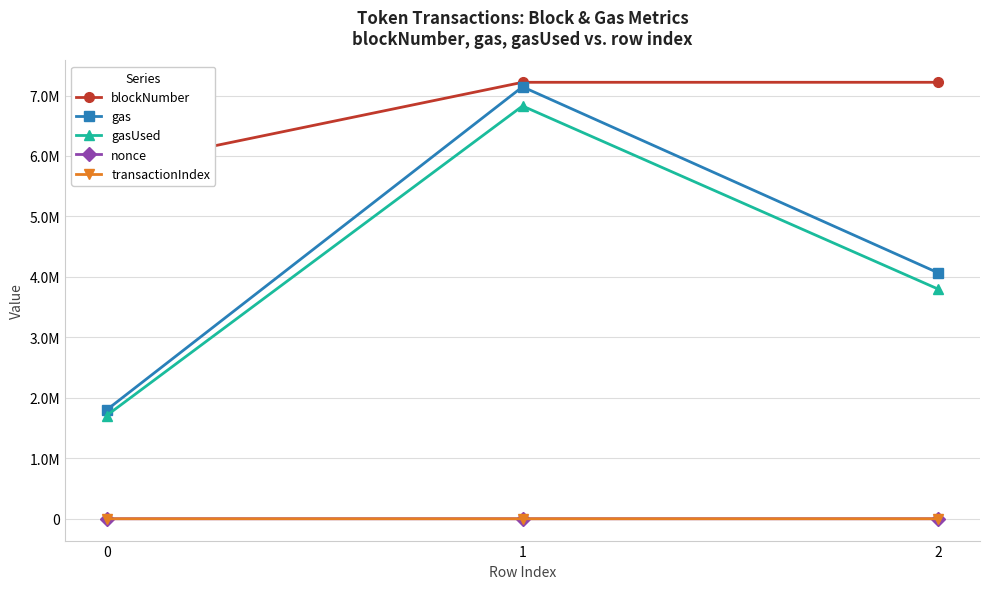

The gasUsed series shows 3796908 at 2. True or false?

True